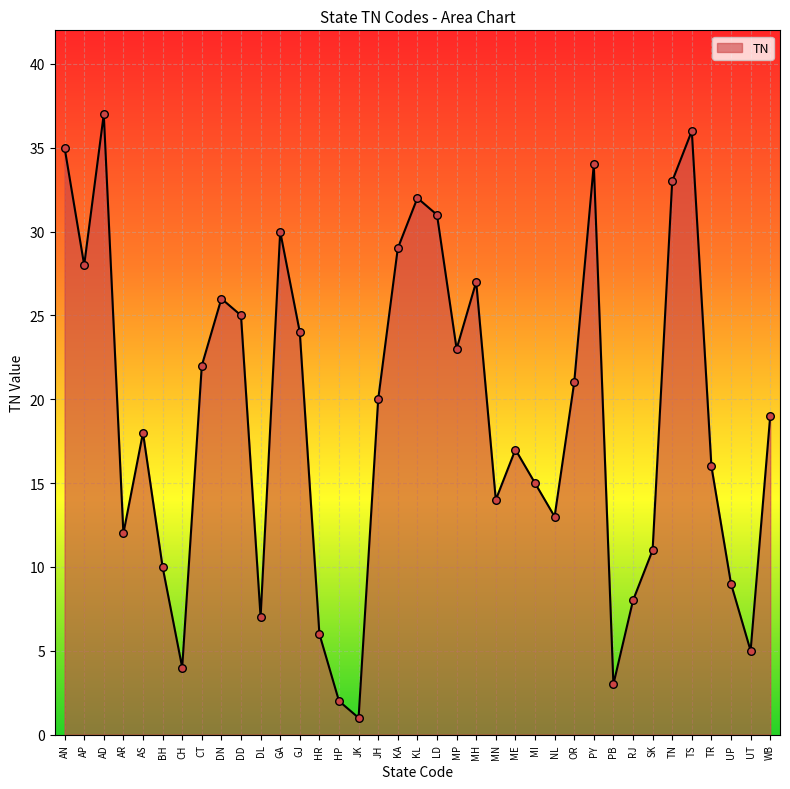

Which has a higher value, HR or TS?

TS